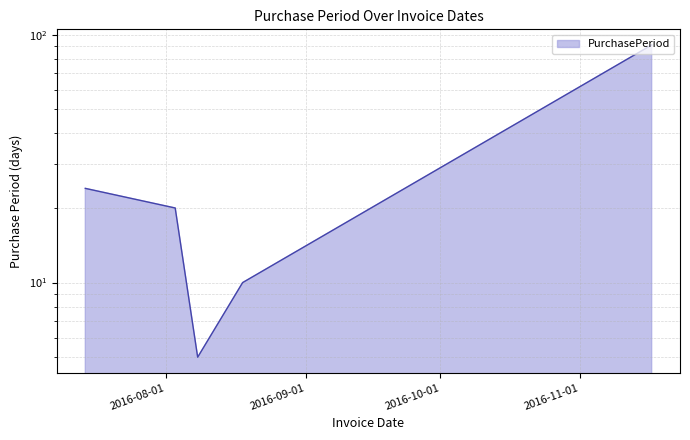

List the labels in order of value, smallest first.

2016-08-08, 2016-08-18, 2016-08-03, 2016-07-14, 2016-11-17